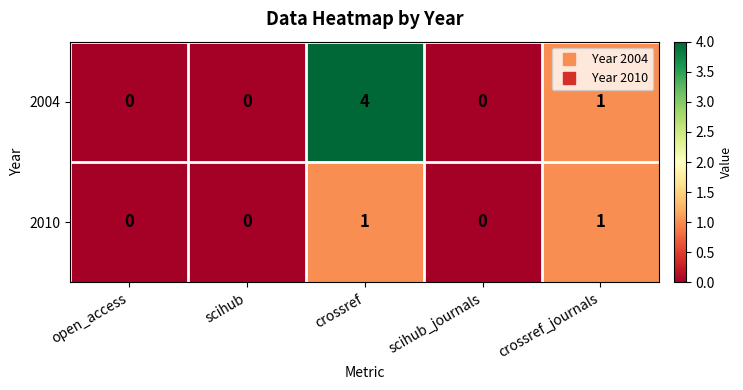

Reading right to left, list all the values displayed in this chart.

2004: 1	0	4	0	0
2010: 1	0	1	0	0